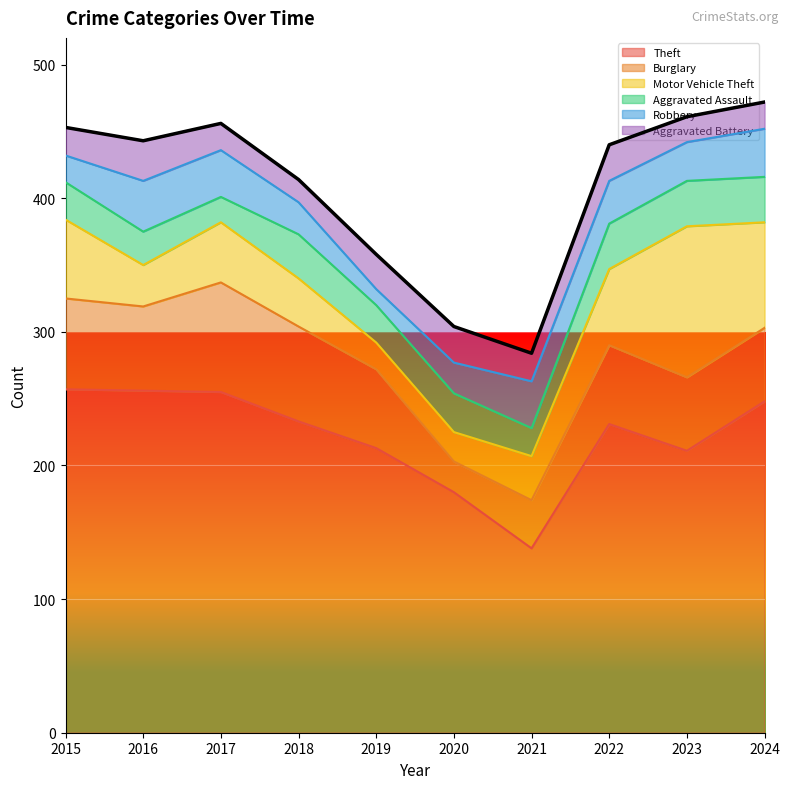

Rank the categories by Aggravated Battery value from lowest to highest.

2018, 2023, 2017, 2024, 2015, 2021, 2019, 2020, 2022, 2016